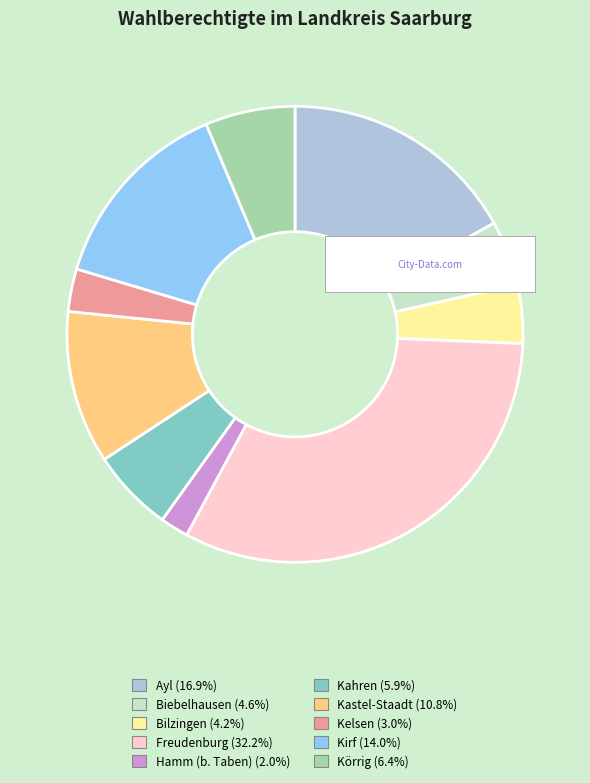

Which slice is the largest?

Freudenburg